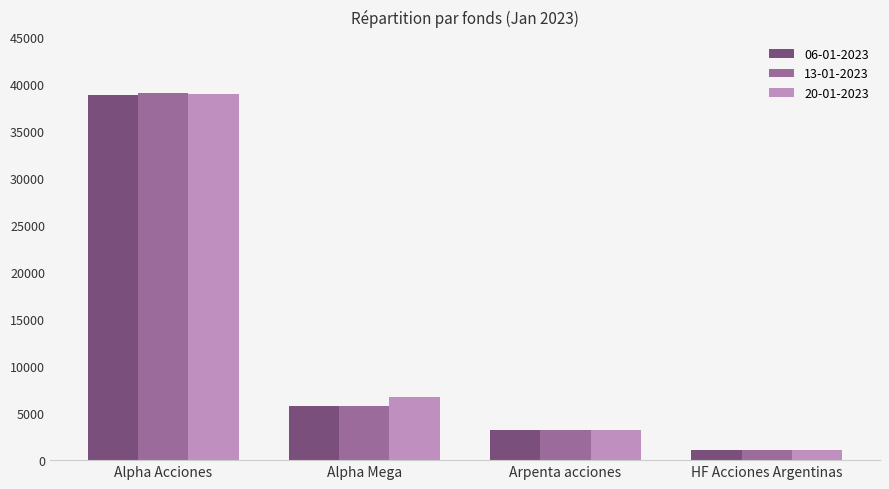

What is the sum of all 13-01-2023 values?

49125.4